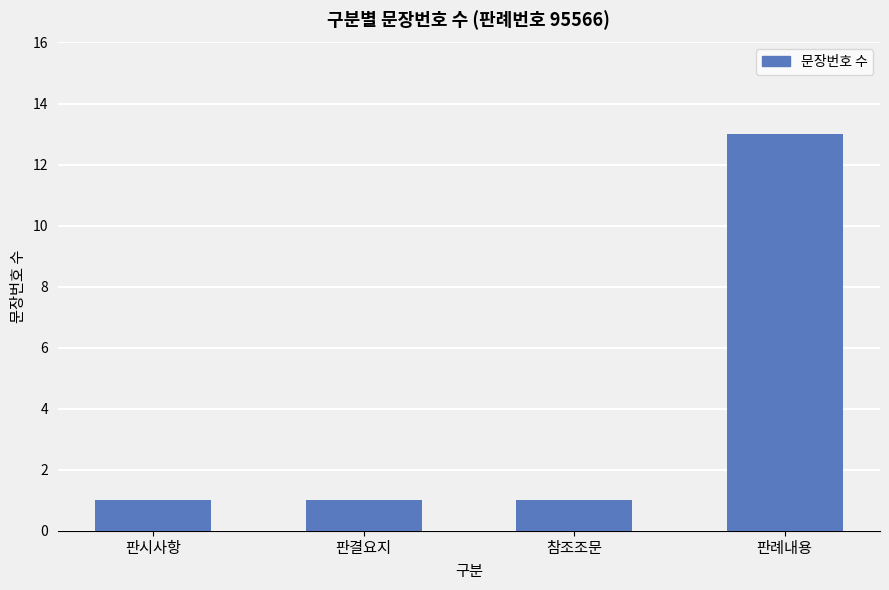

Is it true that the value at 판례내용 is 13?

True